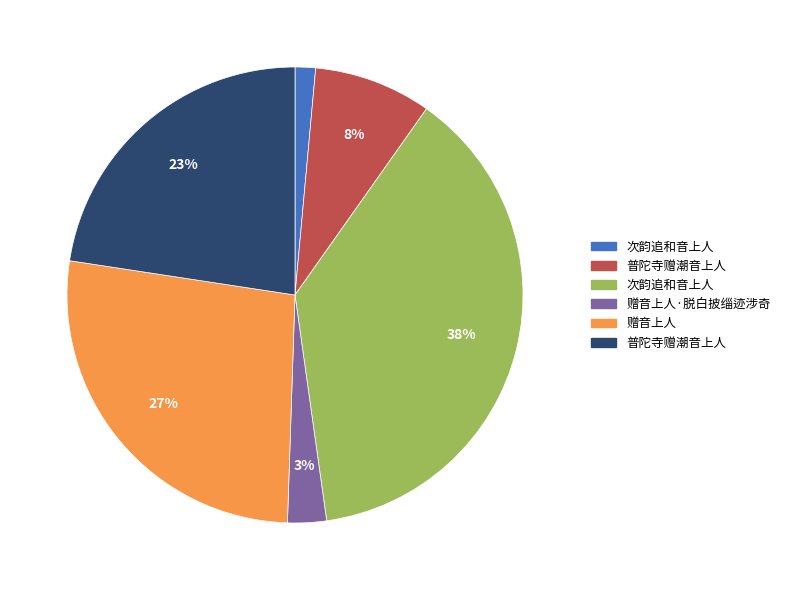

To the nearest percent, what is the average slice percentage?

17%